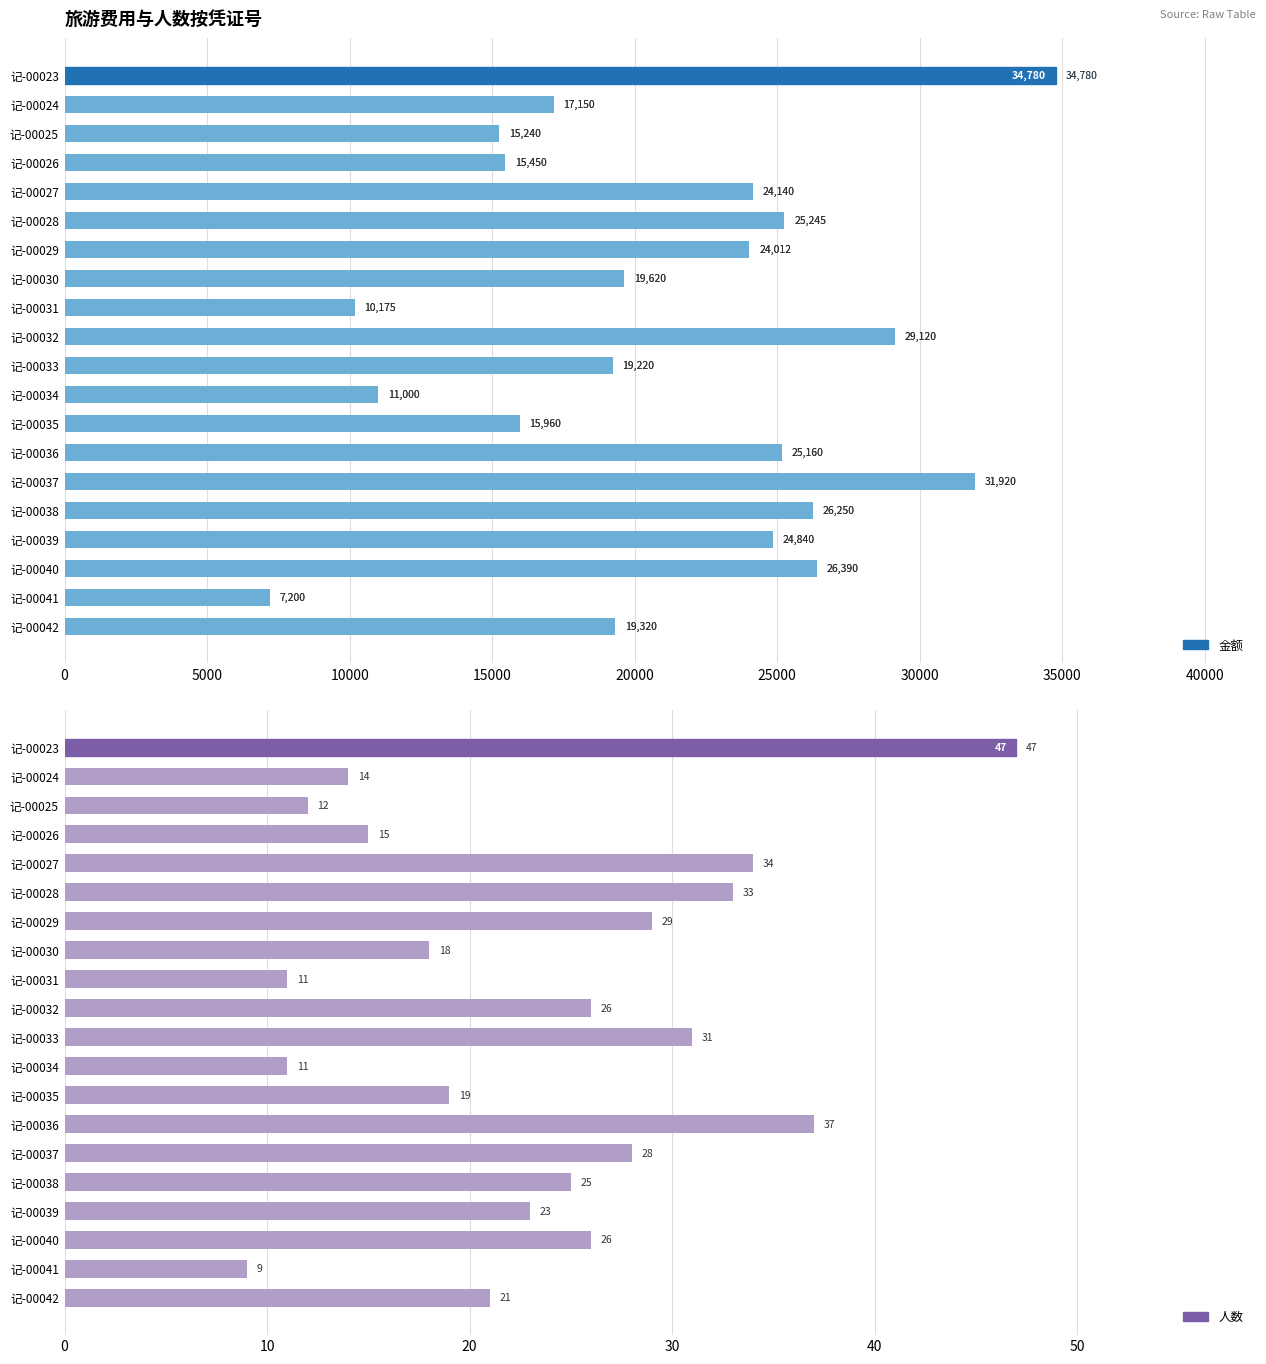

List the series in order of their overall mean, highest first.

金额, 人数